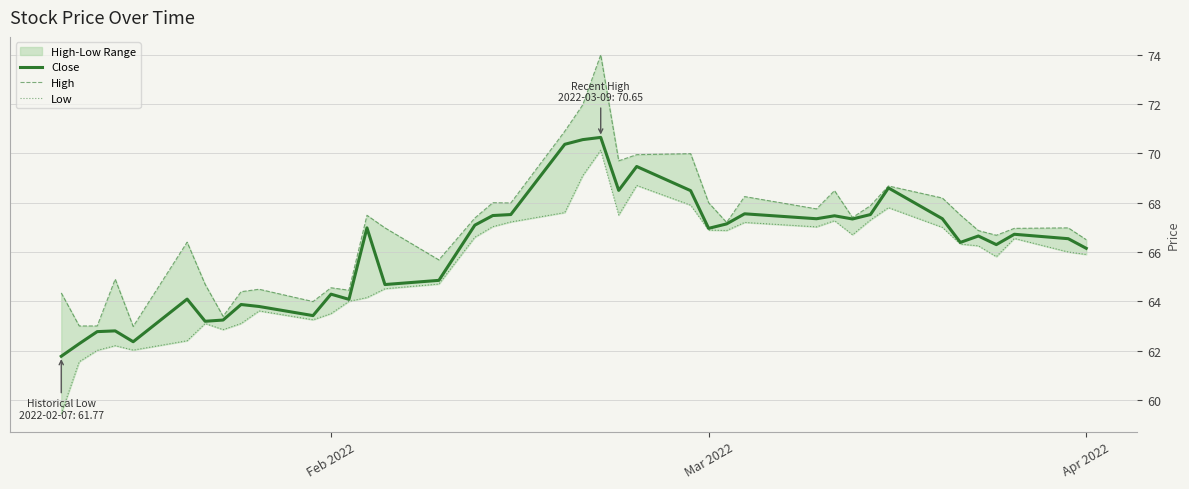

Reading left to right, extract all data points from this chart.

Close: 61.8	62.3	62.8	62.8	62.4	64.1	63.2	63.2	63.9	63.8	63.4	64.3	64.1	67.0	64.7	64.8	67.1	67.5	67.5	70.4	70.6	70.7	68.5	69.5	68.5	67.0	67.1	67.5	67.3	67.5	67.3	67.5	68.6	67.3	66.4	66.7	66.3	66.7	66.5	66.2
High: 64.3	63.0	63.0	64.9	63.0	66.4	64.7	63.4	64.4	64.5	64.0	64.5	64.5	67.5	67.0	65.7	67.4	68.0	68.0	70.9	72.0	74.0	69.7	70.0	70.0	68.0	67.2	68.2	67.8	68.5	67.4	67.9	68.7	68.2	67.5	66.9	66.7	67.0	67.0	66.5
Low: 59.4	61.5	62.0	62.2	62.0	62.4	63.1	62.9	63.1	63.6	63.2	63.5	64.0	64.2	64.5	64.7	66.6	67.0	67.2	67.6	69.1	70.1	67.5	68.7	67.9	66.9	66.9	67.2	67.0	67.3	66.7	67.3	67.8	67.0	66.3	66.2	65.8	66.5	66.0	65.9